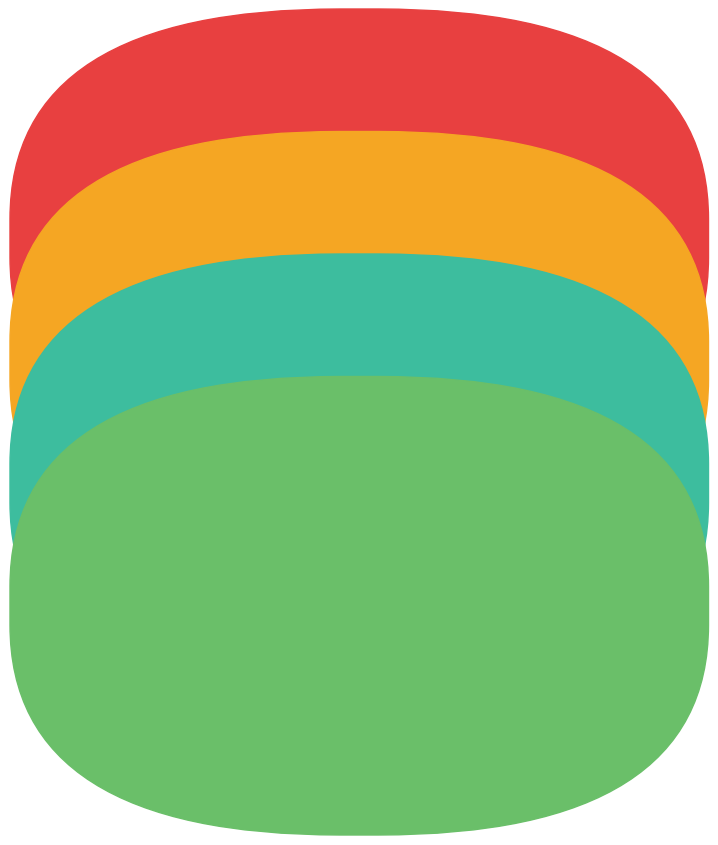

Is there a majority slice in this chart?

No